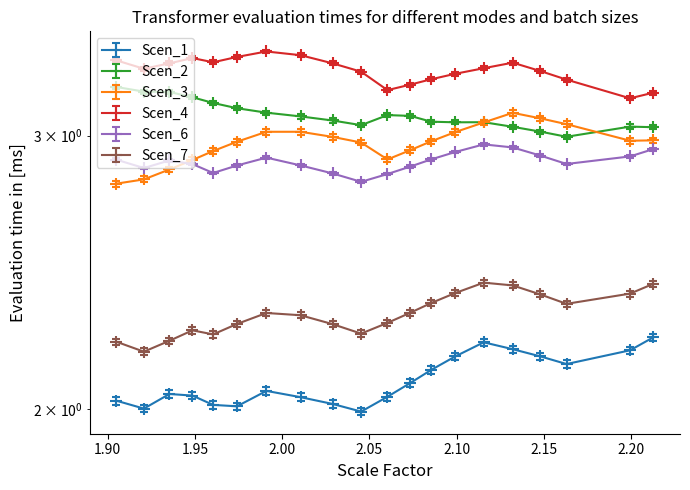

What are all the series names shown in the legend?

Scen_1, Scen_2, Scen_3, Scen_4, Scen_6, Scen_7